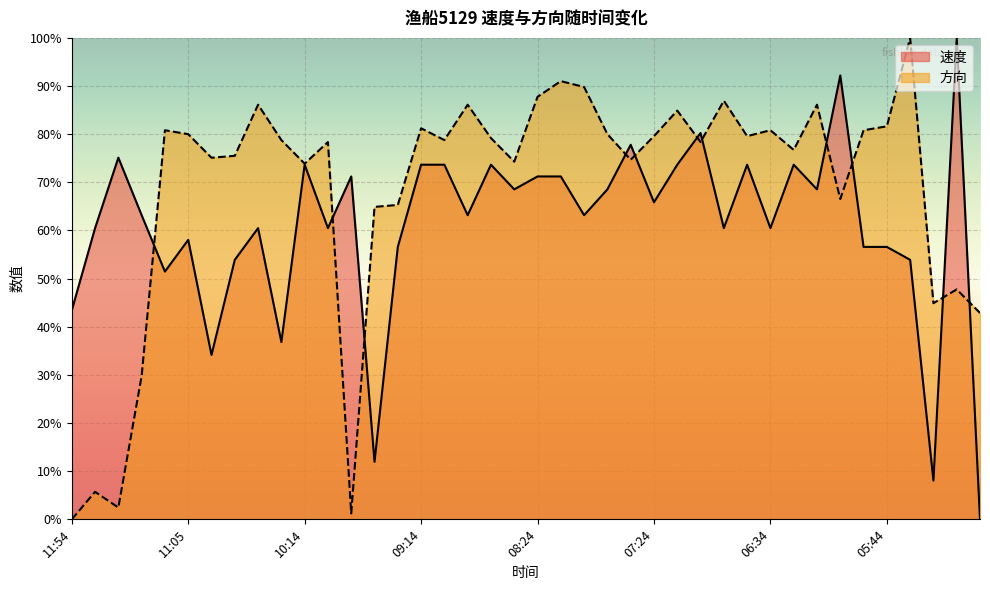

Which category has the lowest value across all series?

05:05